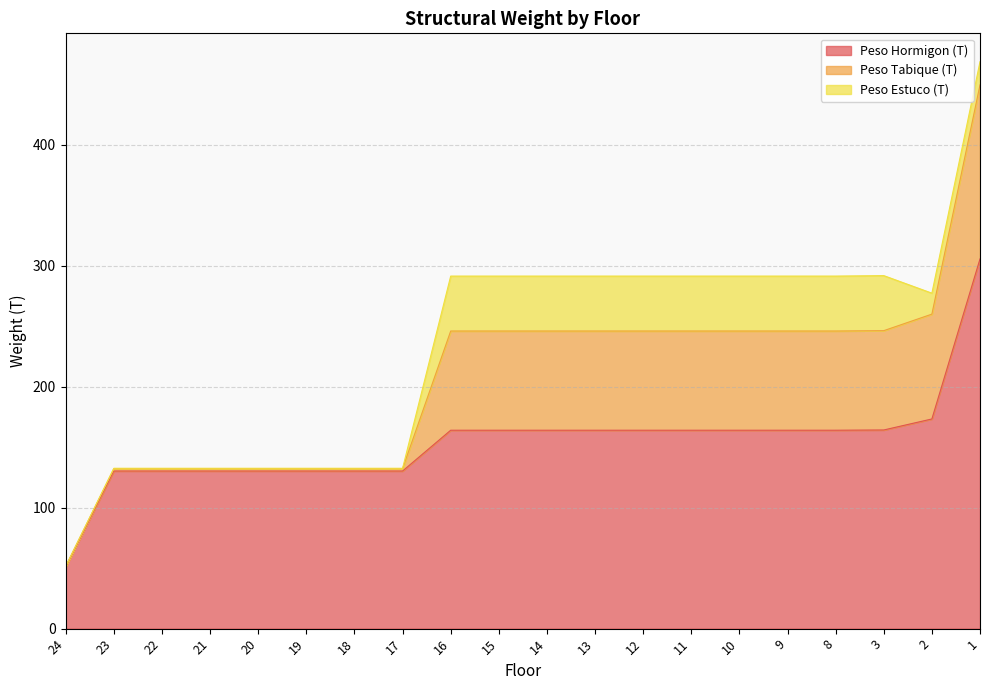

At which label is Peso Tabique (T) closest to 260?

2